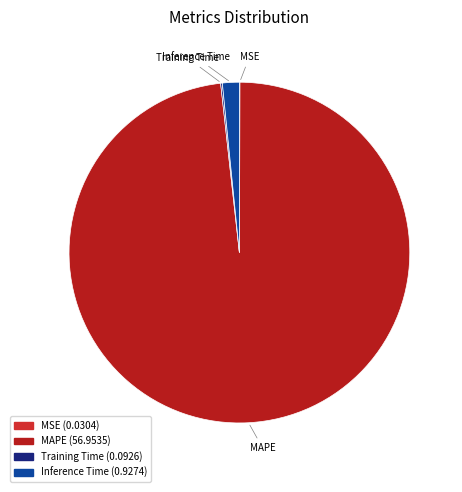

True or false: Inference Time accounts for 2% of the total.

True